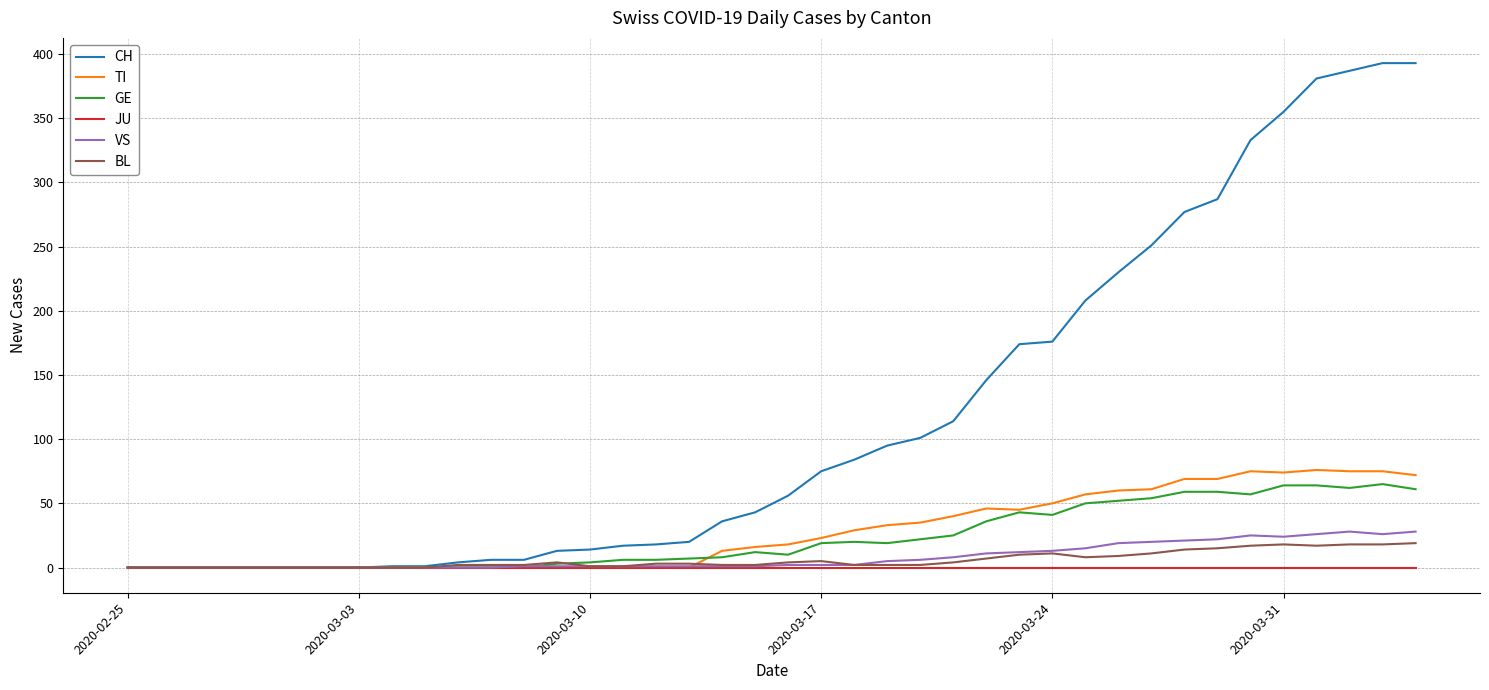

Count the number of categories in the chart.

40